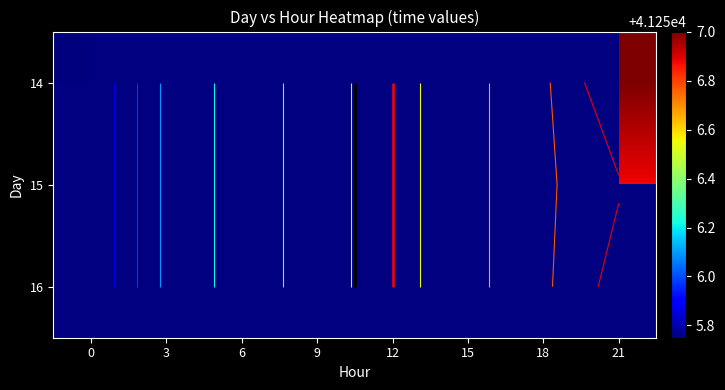

Rank the series by their maximum value, from lowest to highest.

14, 15, 16